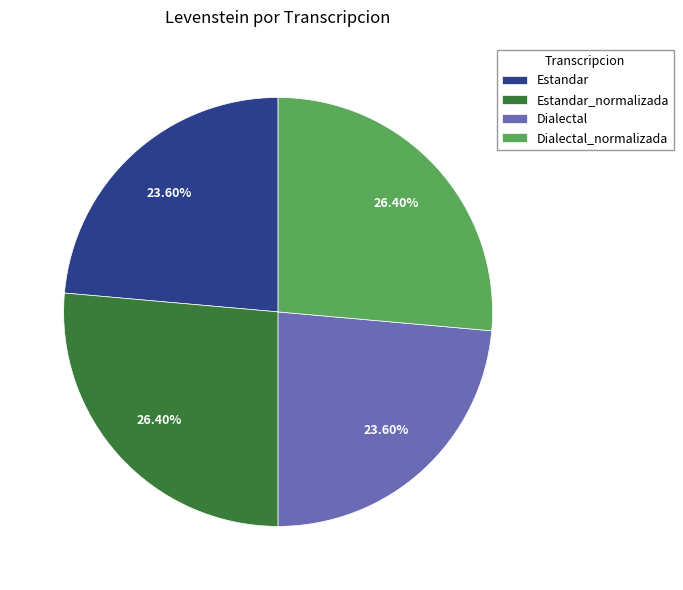

Does Estandar account for over 50% of the chart?

No